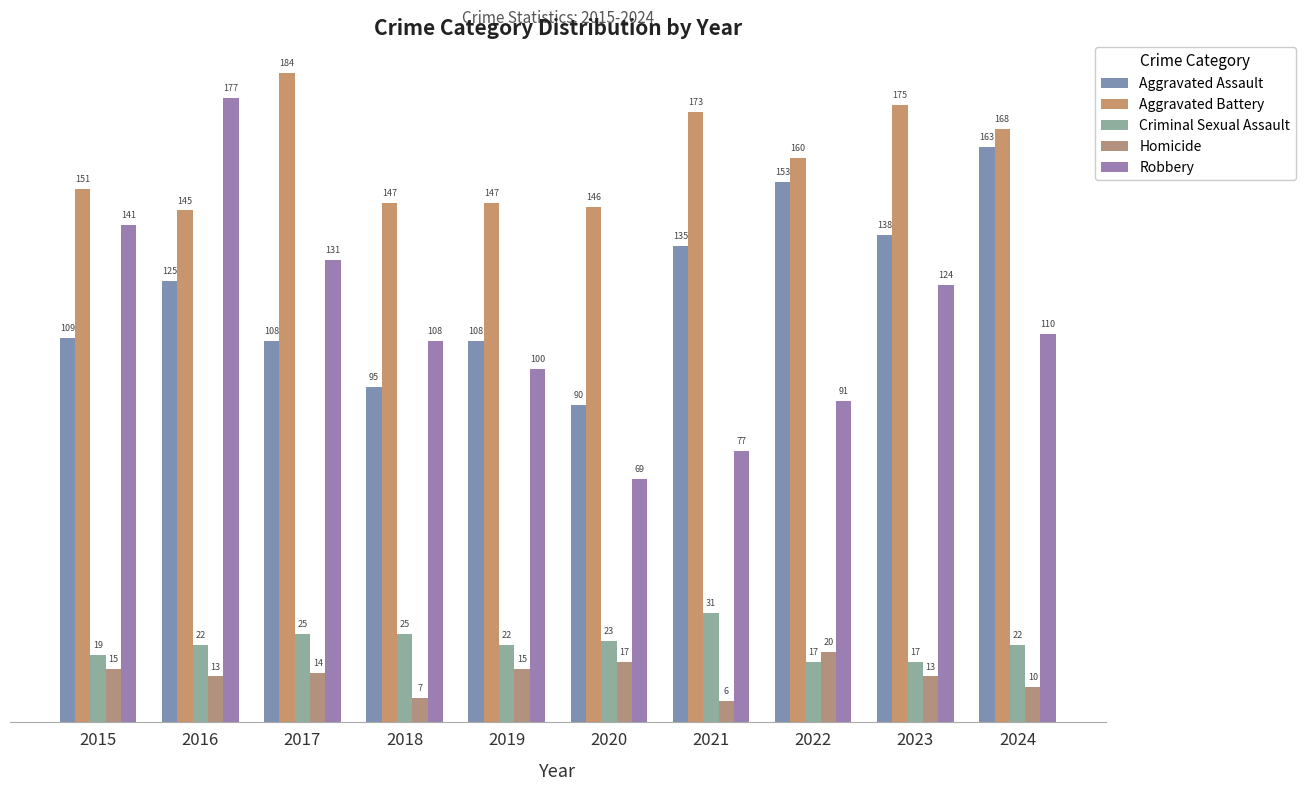

How many groups of bars are there?

10